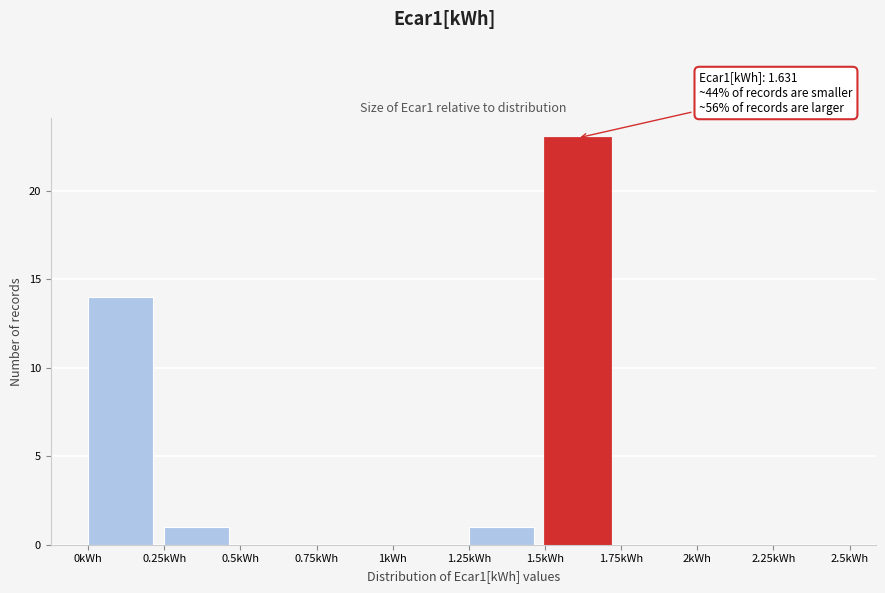

Which range on the x-axis has the tallest bar?

1.50 to 1.75